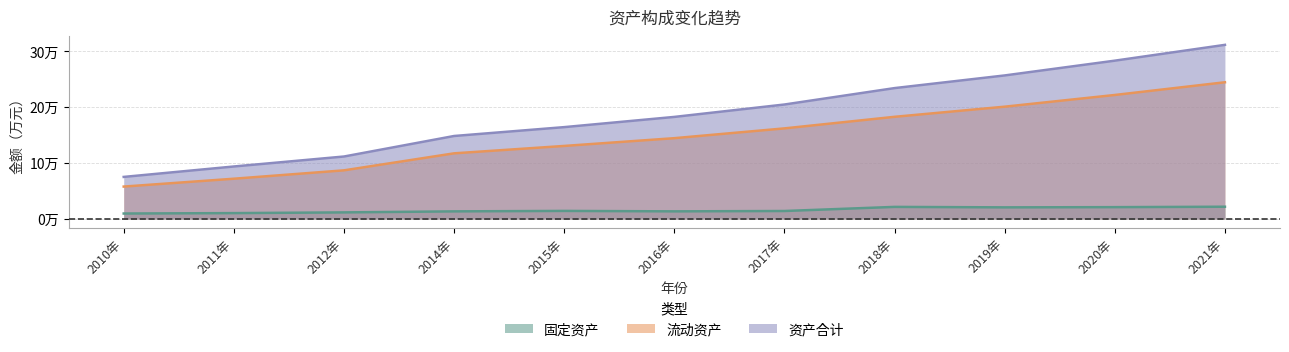

Which series changed the most between 2011年 and 2012年?

资产合计